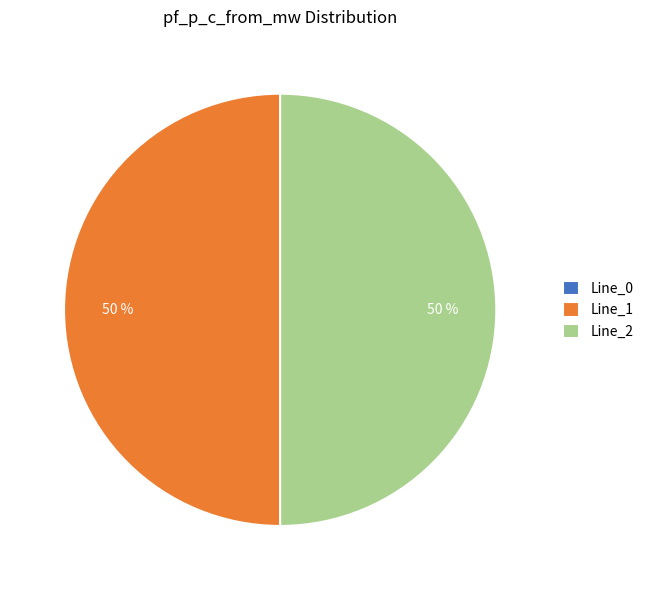

To the nearest percent, what is the average slice percentage?

33%